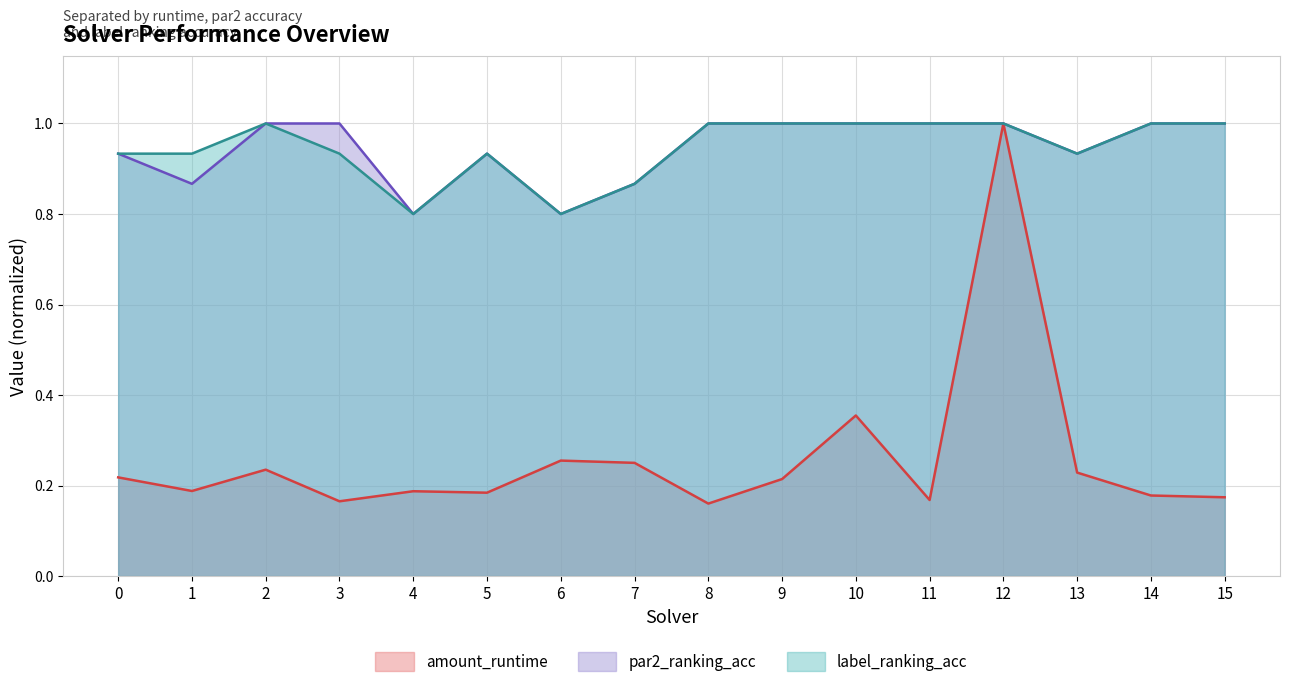

True or false: amount_runtime and par2_ranking_acc cross at least once.

False